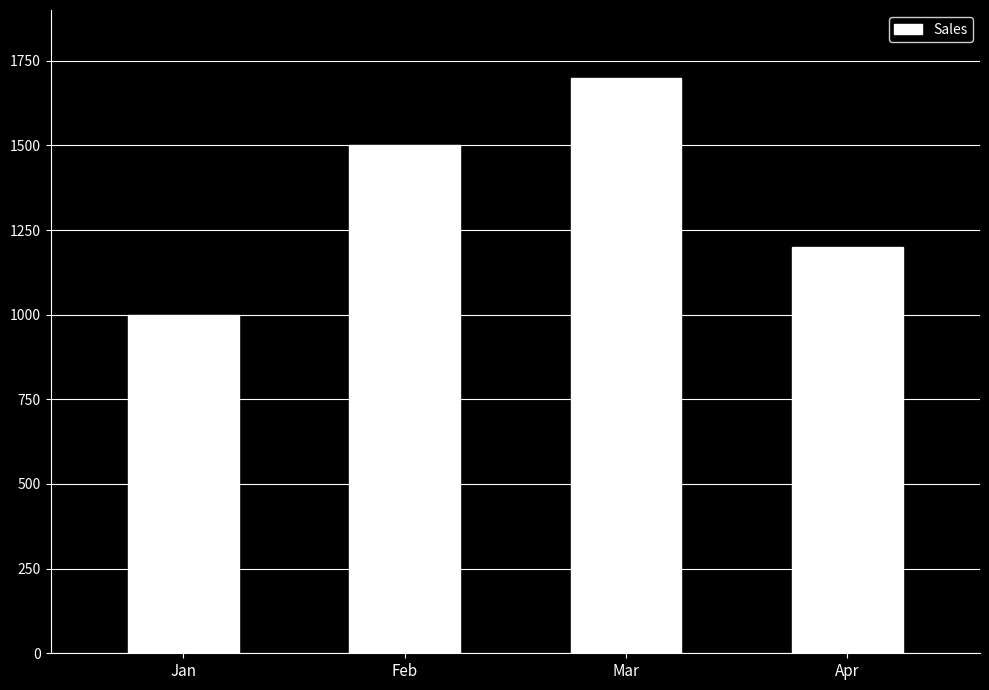

What is the ratio of the value at Apr to the value at Jan?

1.2